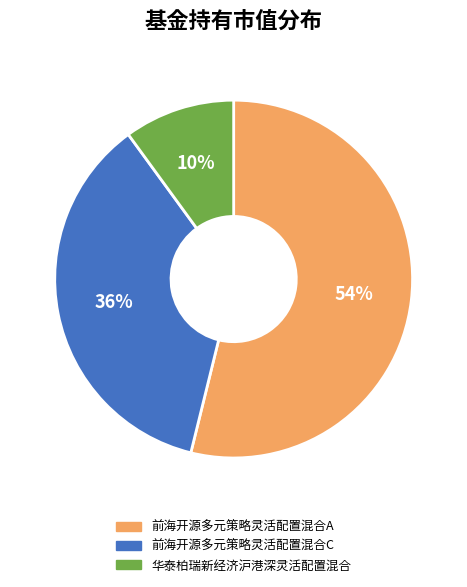

Which has a higher value, 前海开源多元策略灵活配置混合A or 华泰柏瑞新经济沪港深灵活配置混合?

前海开源多元策略灵活配置混合A